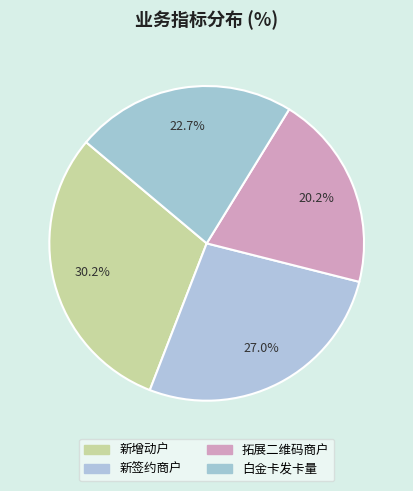

What percentage is the 新增动户 slice, to the nearest percent?

30%